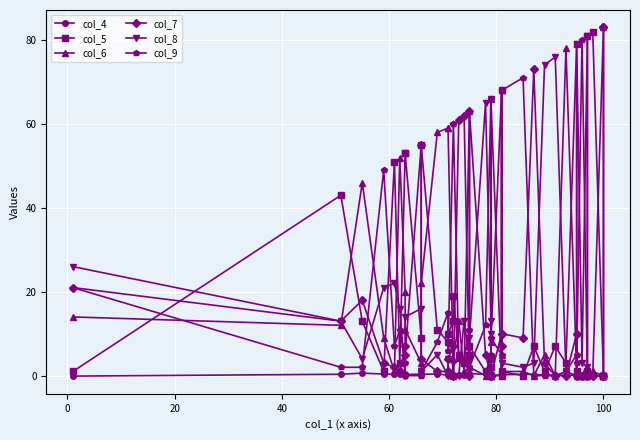

After their last crossing, which series has the higher values: col_7 or col_4?

col_7